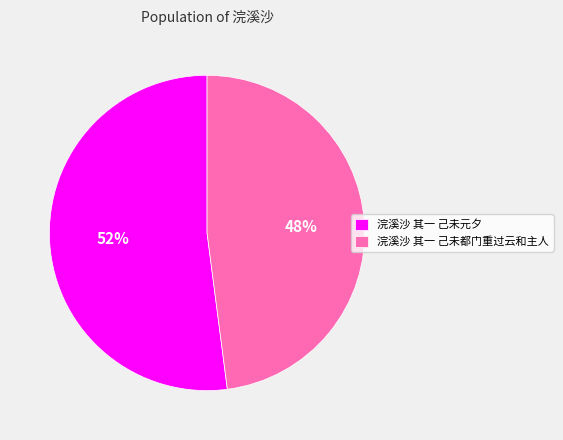

How many segments does this pie chart have?

2